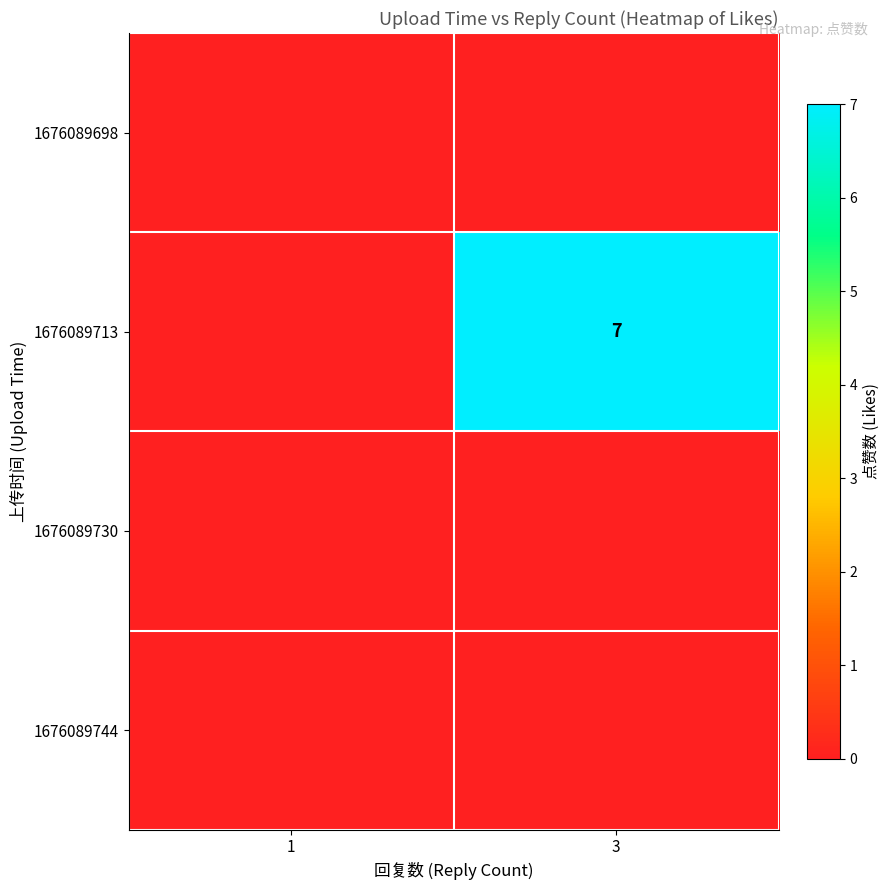

The value of 1676089713 at 3 is 12. True or false?

False